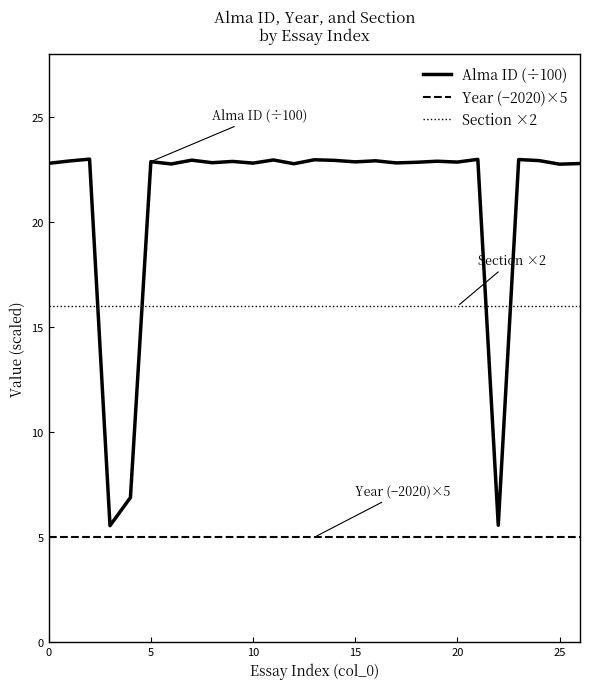

Which series has the largest total across all categories?

Alma ID (÷100)